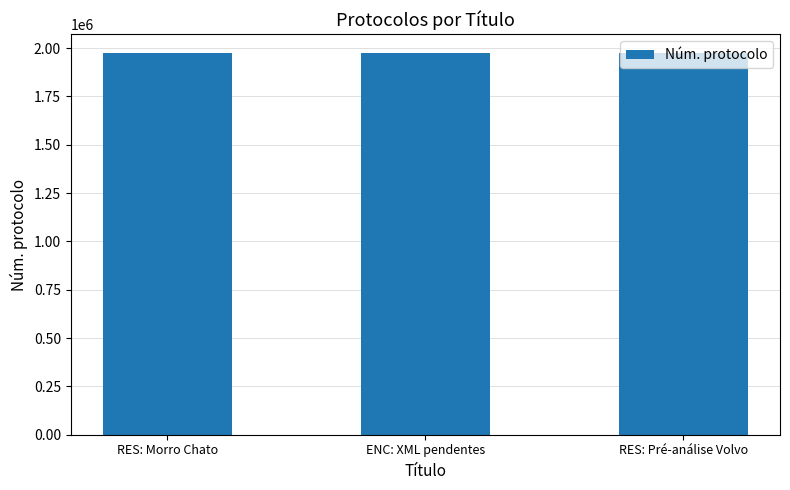

What is the maximum value shown in the chart?

1972759